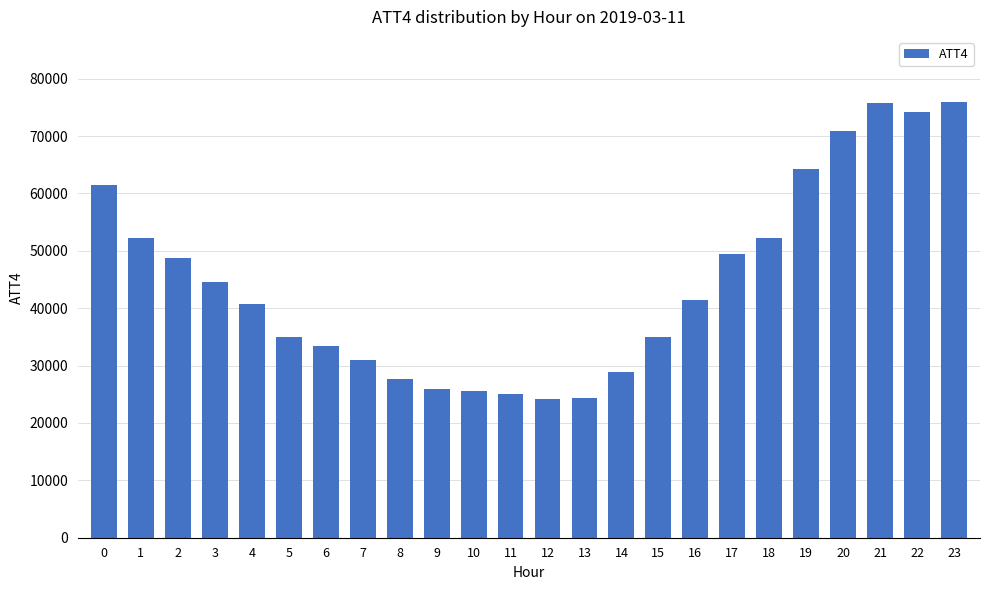

What is the greatest value displayed?

75900